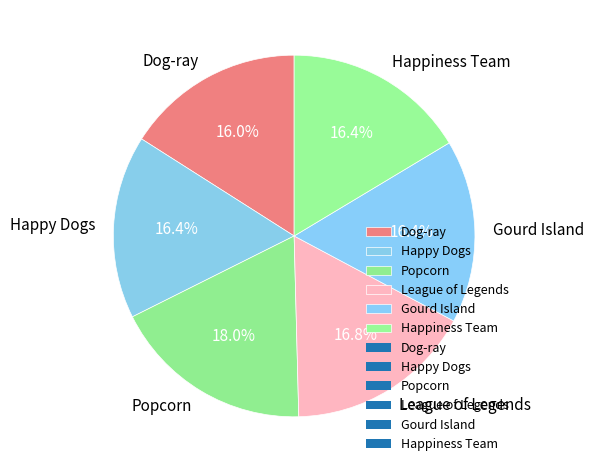

How many slices are in this pie chart?

6